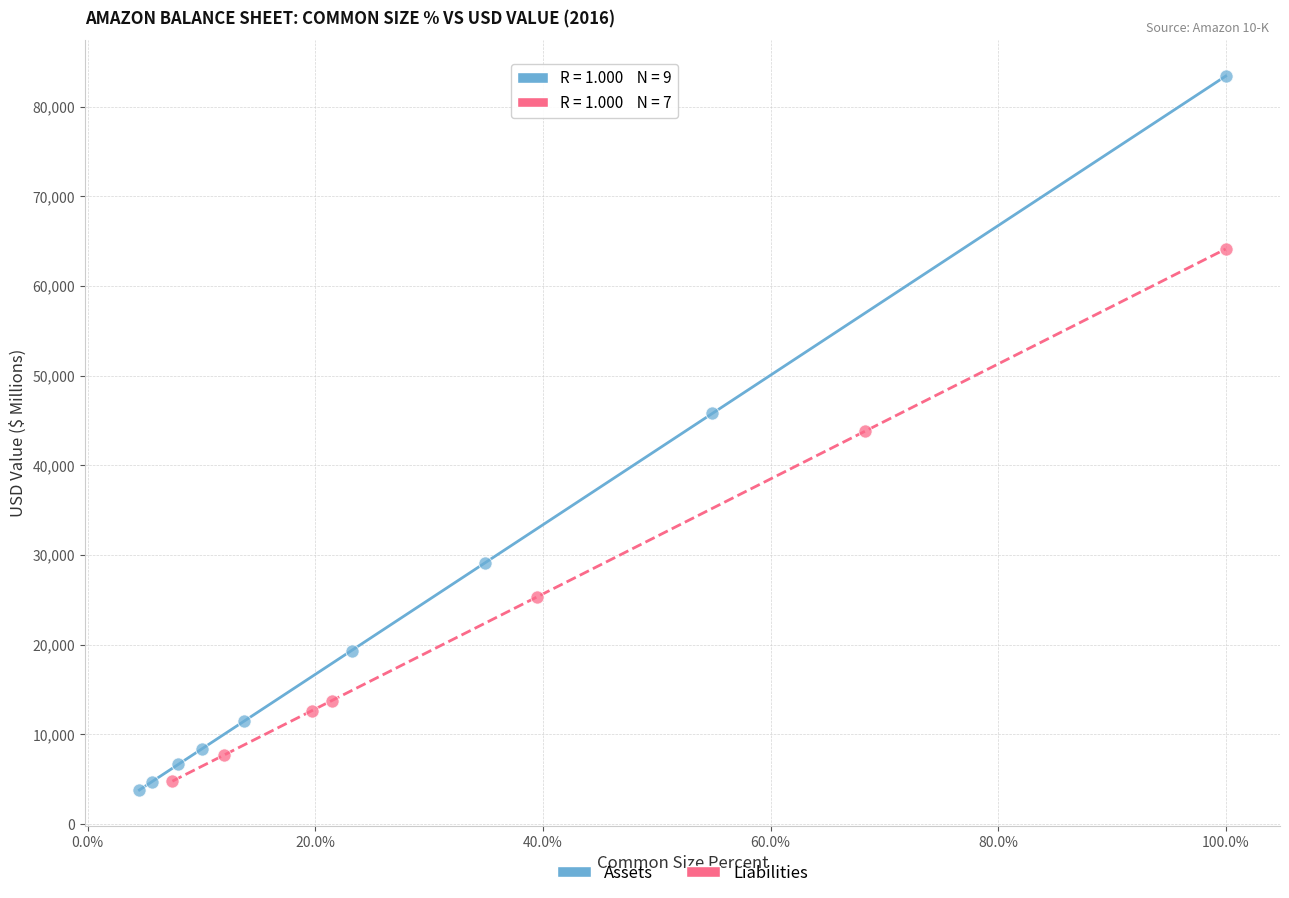

Which series has the widest spread of Y values?

Assets